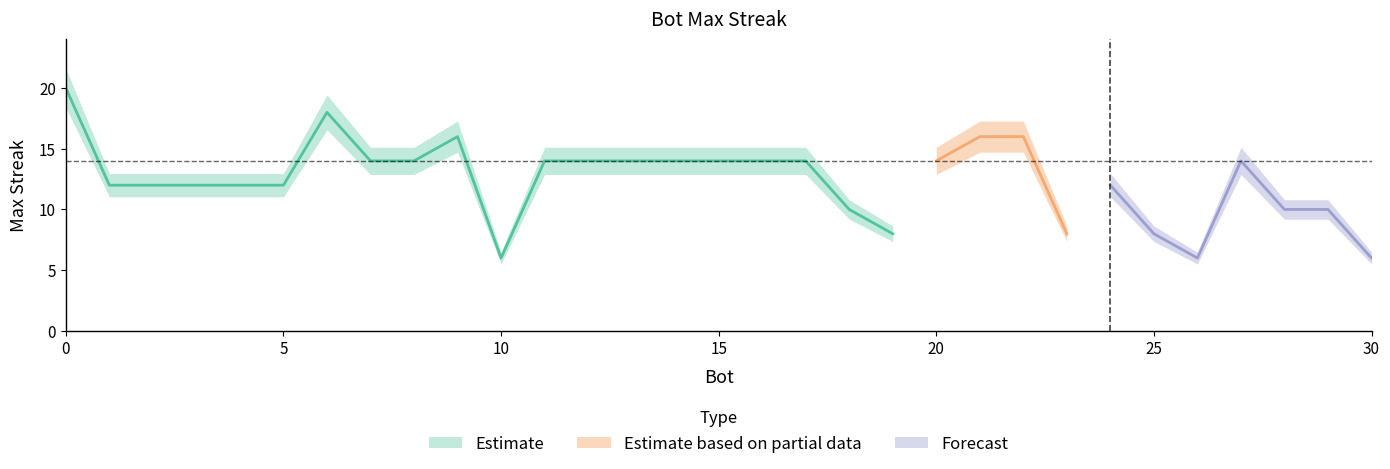

What is the sum of all values?

384